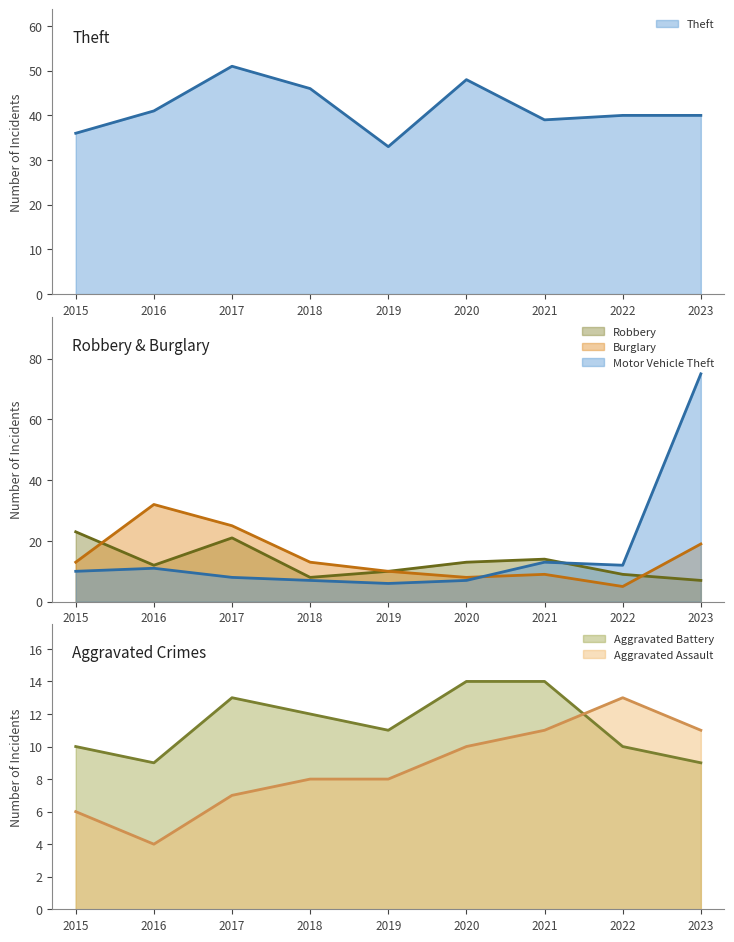

How many interior local peaks does the Aggravated Battery series have?

1